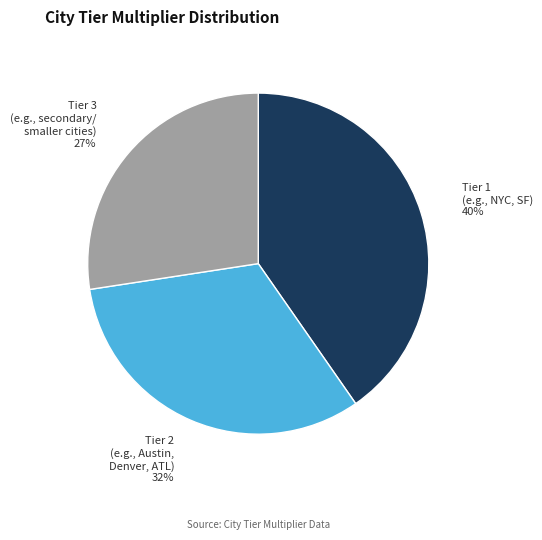

To the nearest percent, what is the average slice percentage?

33%